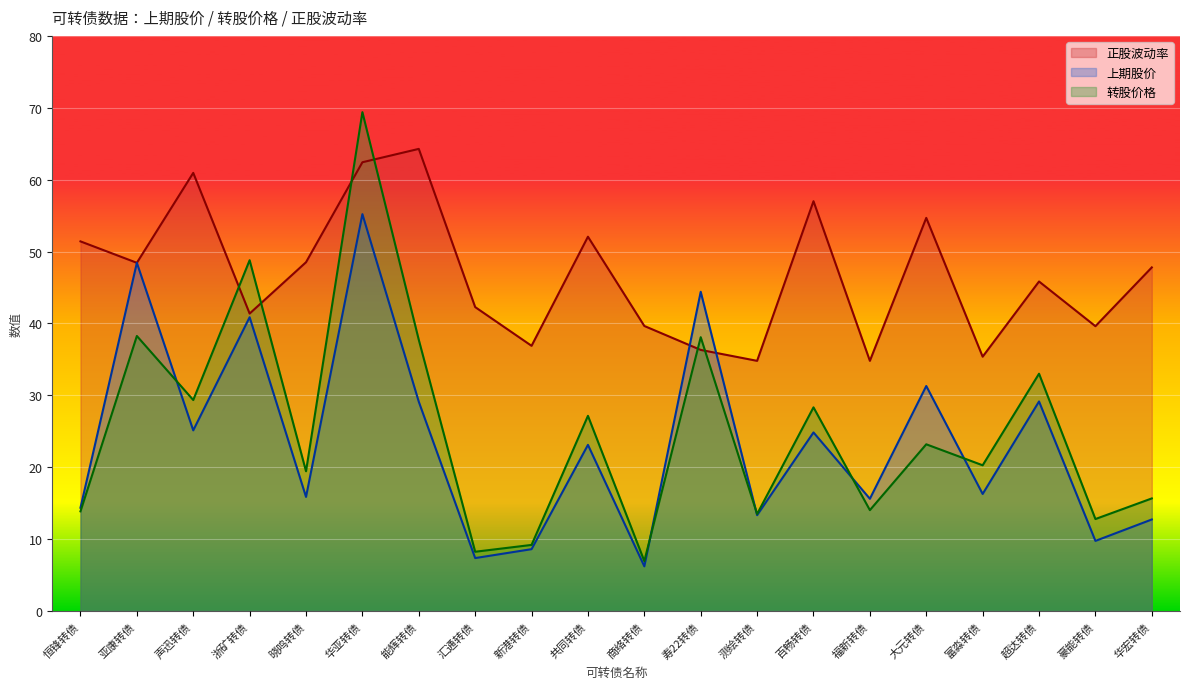

How many times do 正股波动率 and 上期股价 cross each other?

2